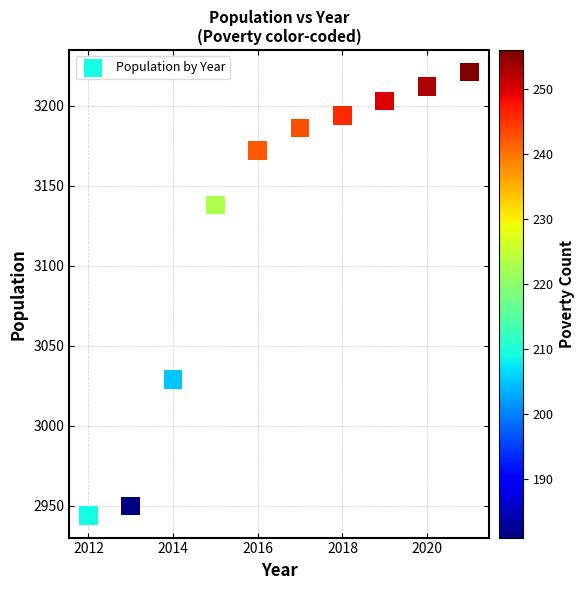

What is the average X value?

2016